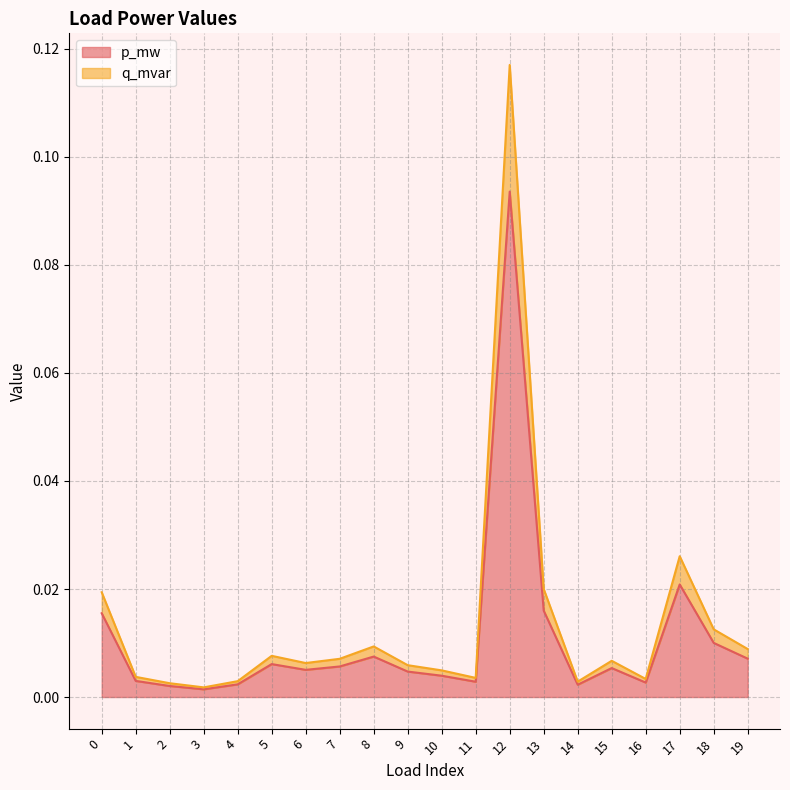

Does the chart have visible grid lines?

Yes